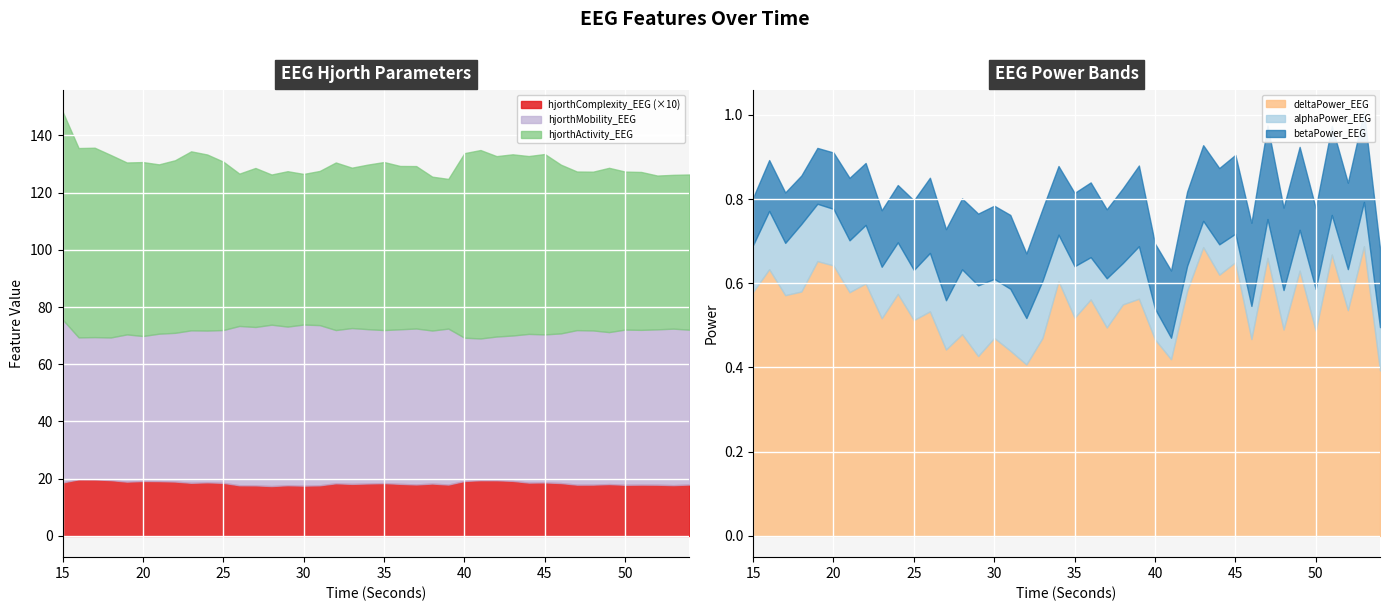

What is the difference between the second highest and second lowest values in the hjorthActivity_EEG series?

13.7